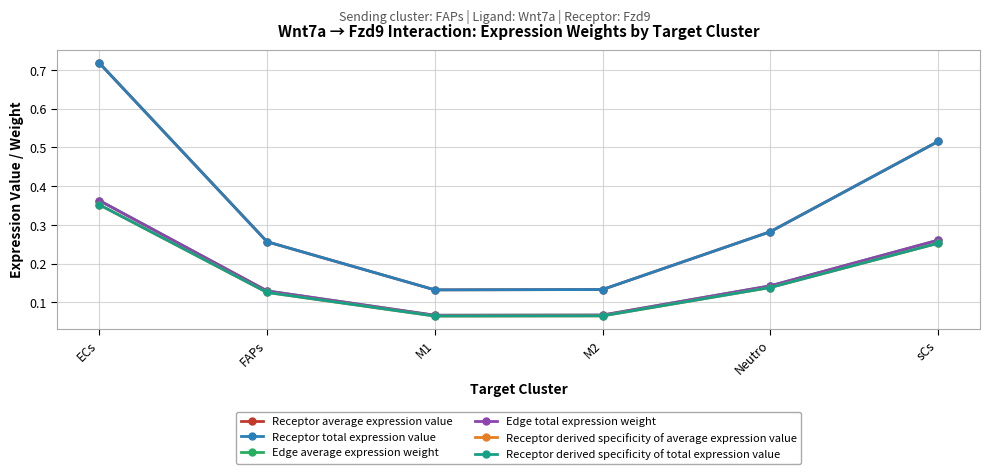

Is this an area chart (filled region under the line)?

No